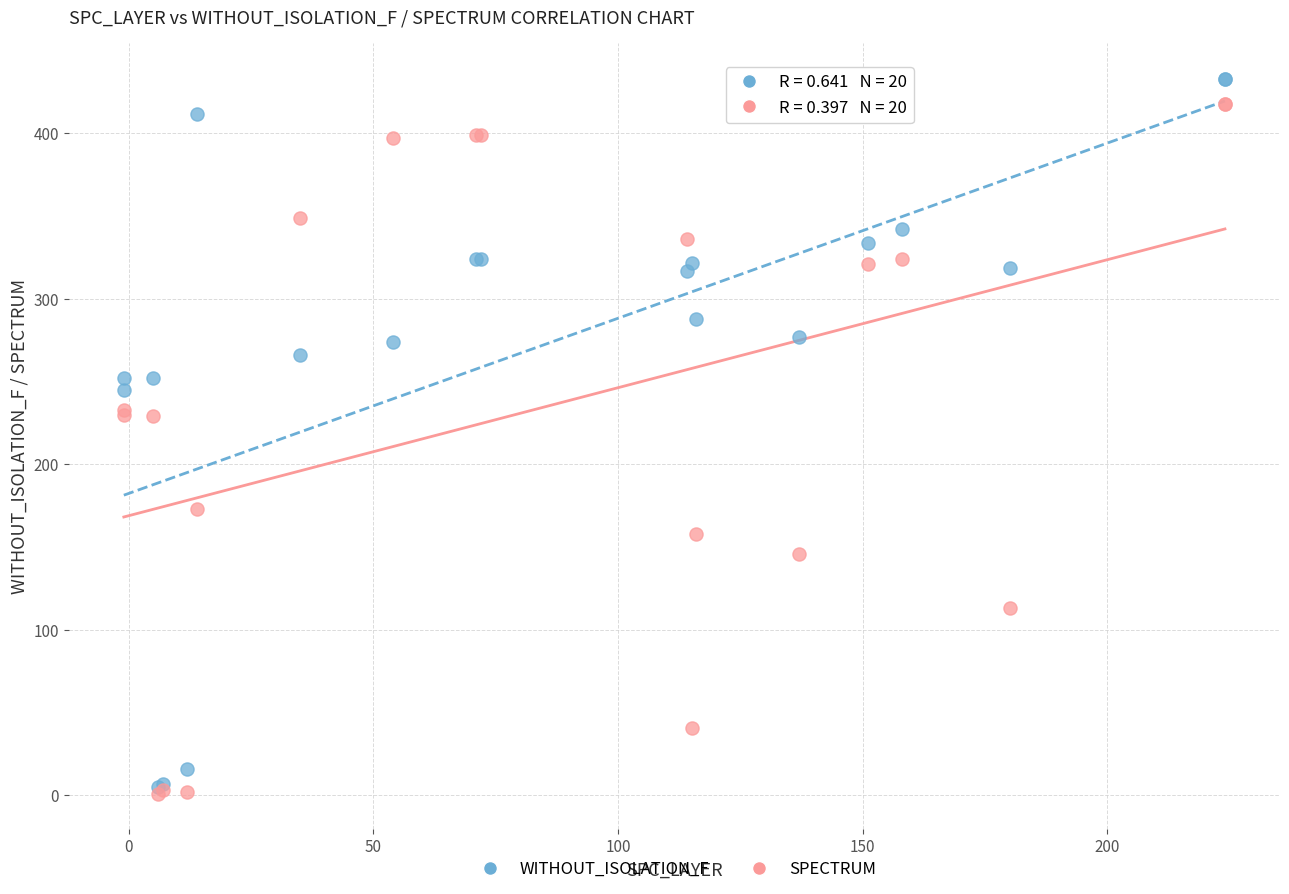

Which series reaches the maximum Y coordinate?

WITHOUT_ISOLATION_F